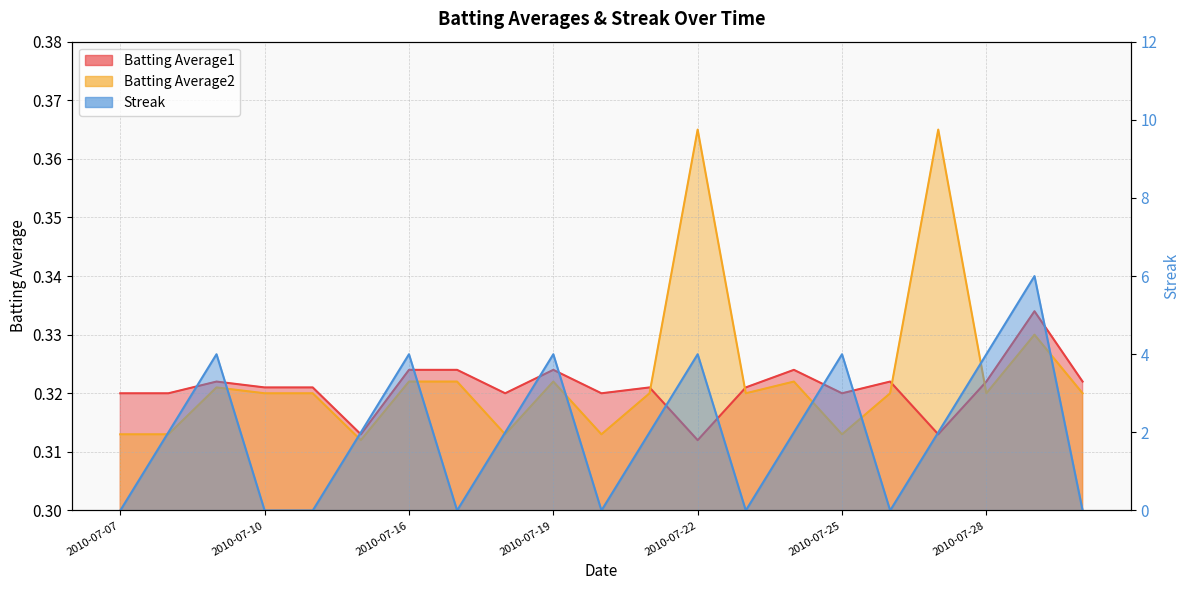

List the labels in order of Batting Average2 value, largest first.

2010-07-22, 2010-07-27, 2010-07-29, 2010-07-16, 2010-07-17, 2010-07-19, 2010-07-24, 2010-07-09, 2010-07-10, 2010-07-11, 2010-07-21, 2010-07-23, 2010-07-26, 2010-07-28, 2010-07-30, 2010-07-07, 2010-07-08, 2010-07-18, 2010-07-20, 2010-07-25, 2010-07-15